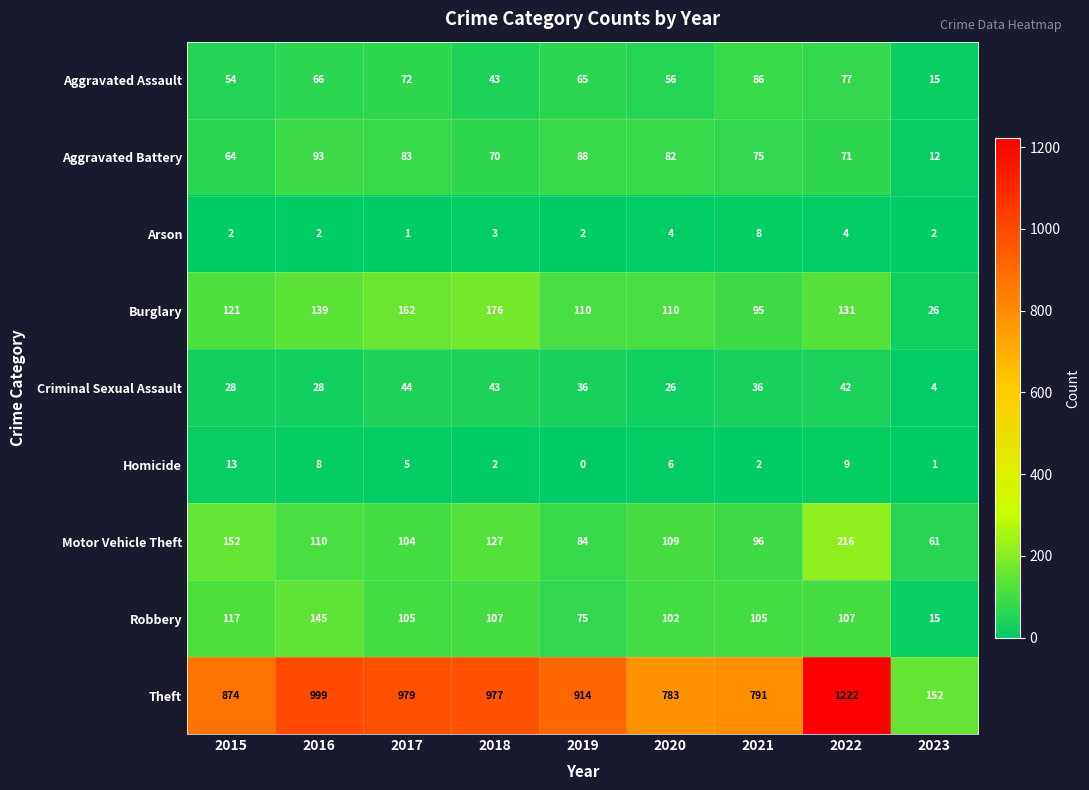

What is the minimum value for Motor Vehicle Theft?

61